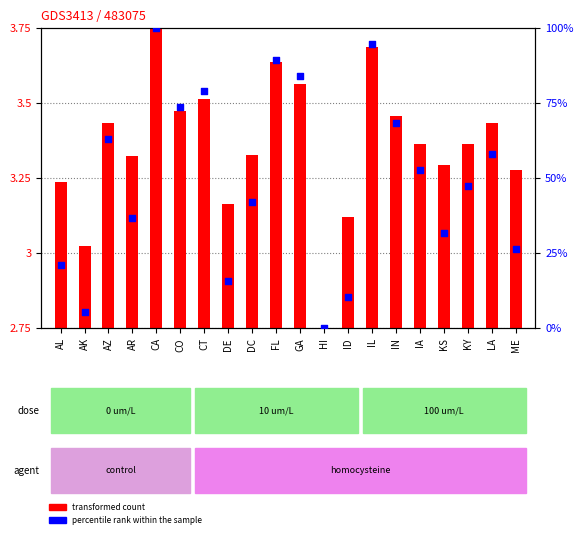

Is the value of percentile rank within the sample at HI greater than the value of transformed count at DE?

No